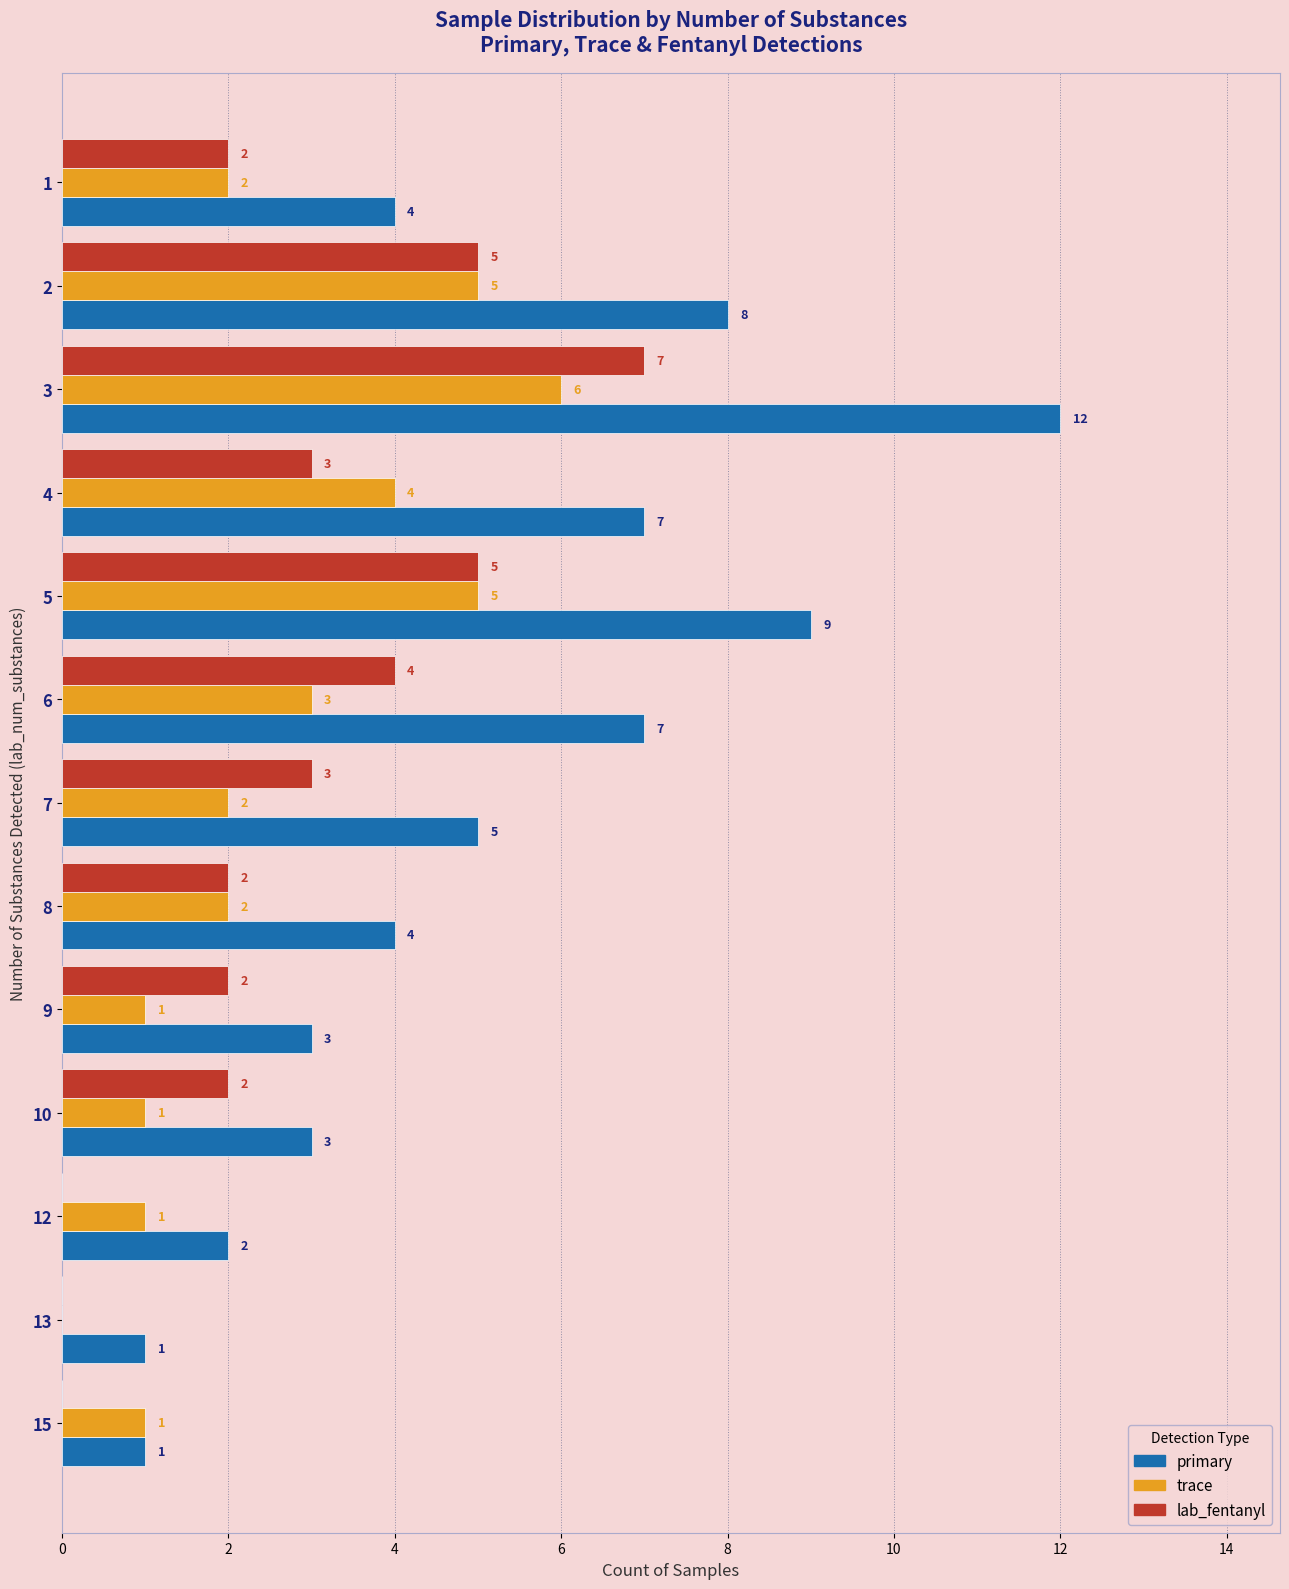

Count the number of data series in this chart.

3